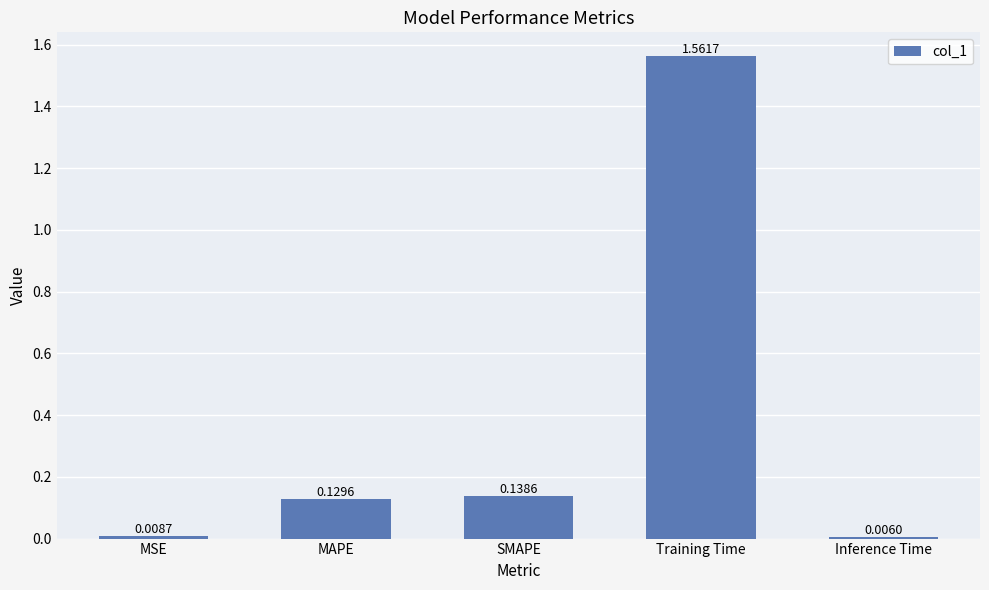

How many series are shown in this chart?

1